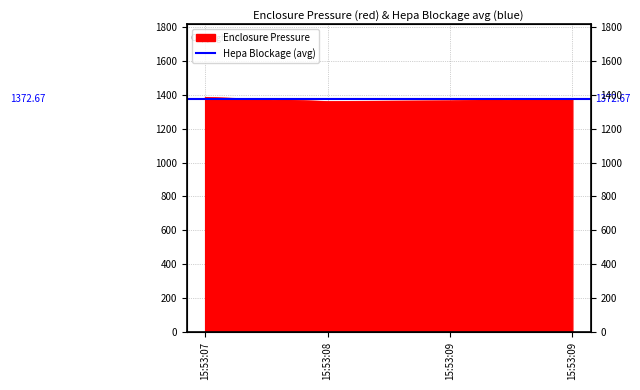

What is the smallest value displayed?

1360.9